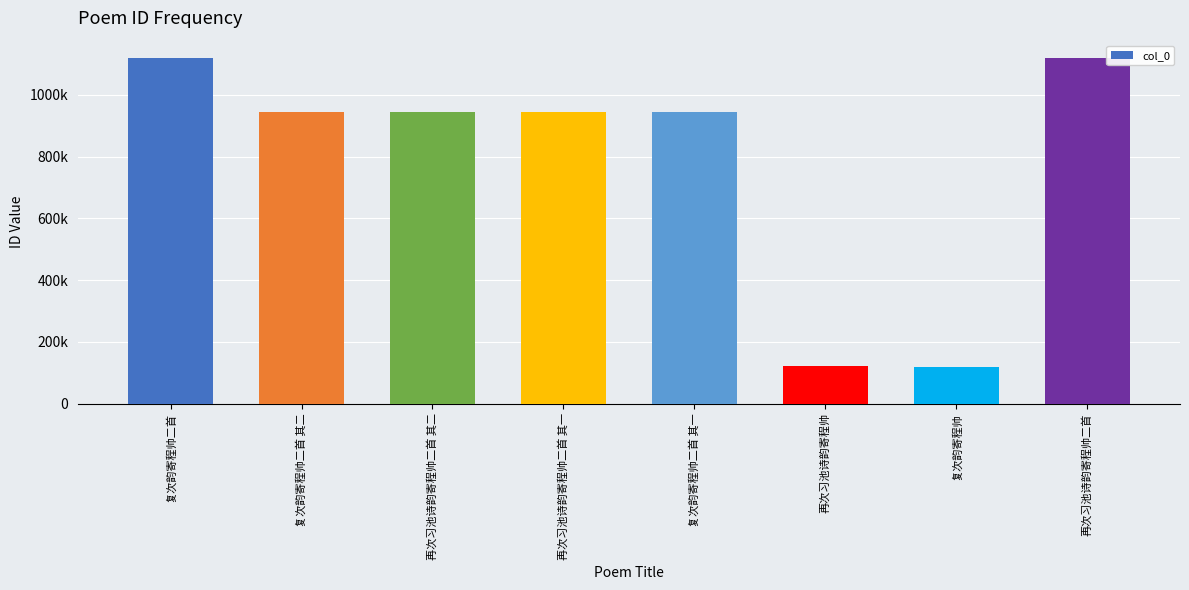

What is the label of the 7th bar from the left?

复次韵寄程帅